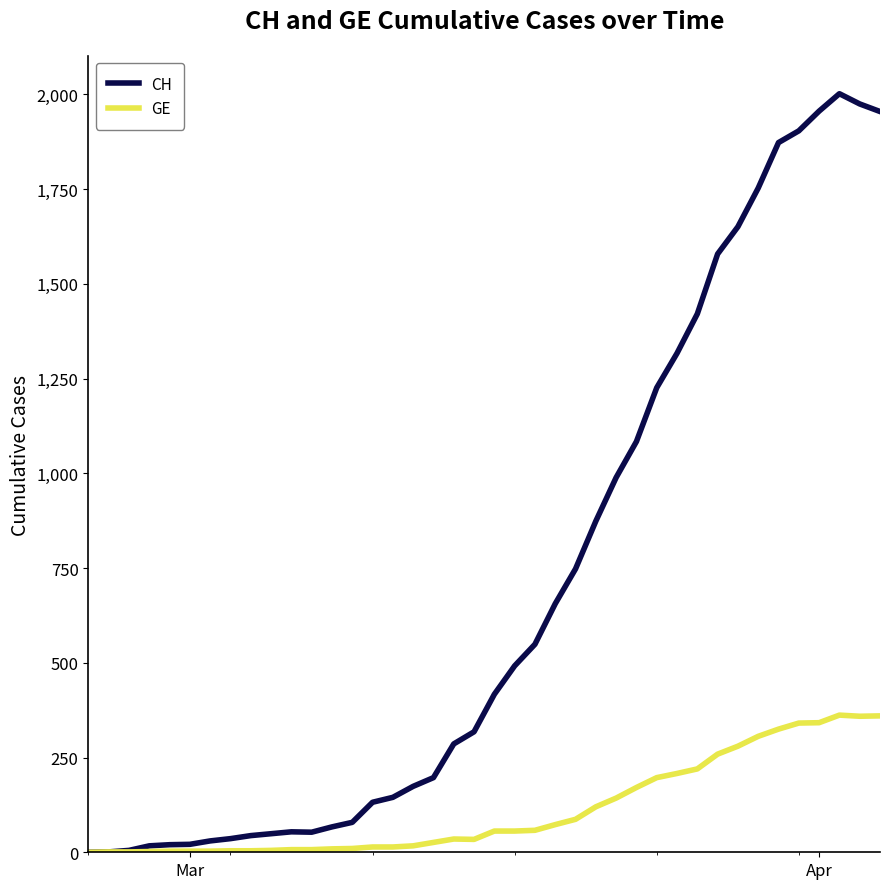

Which series has the largest total across all categories?

CH